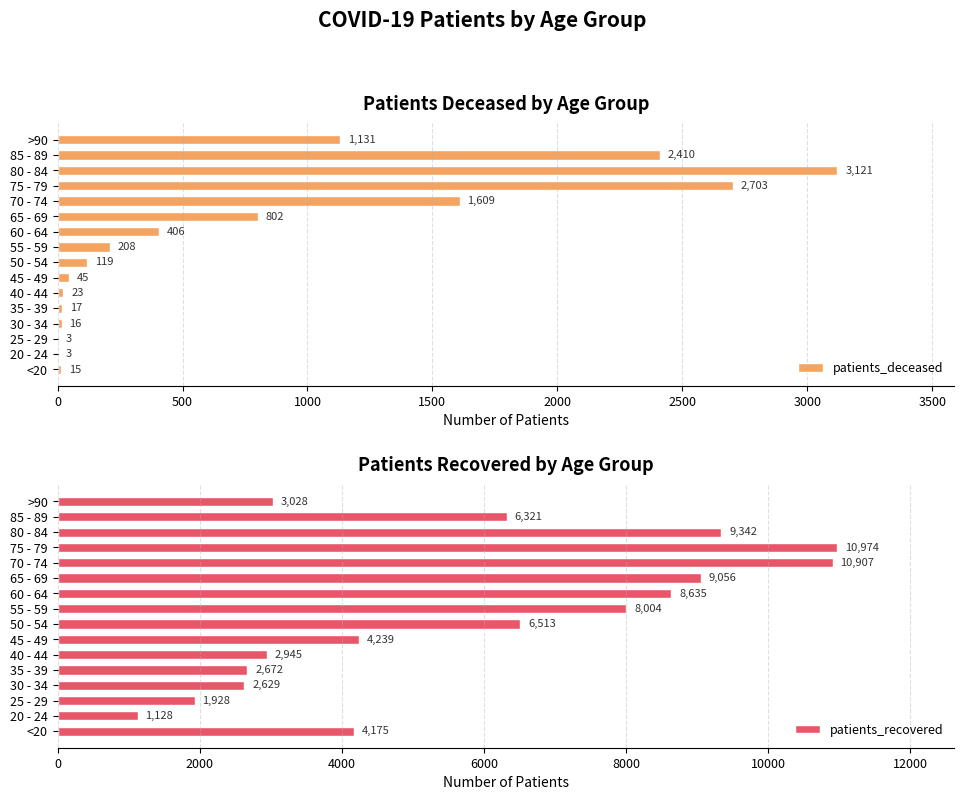

Where is patients_deceased nearest to the value 1562?

70 - 74